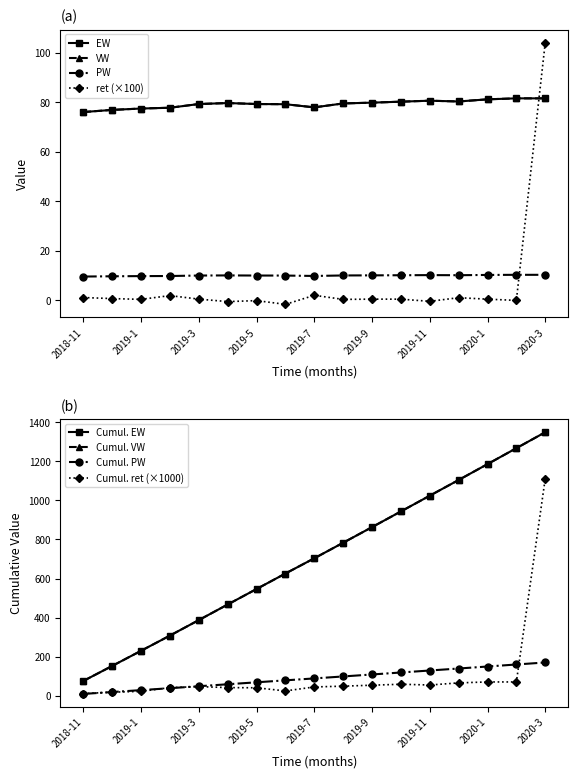

What is the label of the 17th point from the right?

2018-11